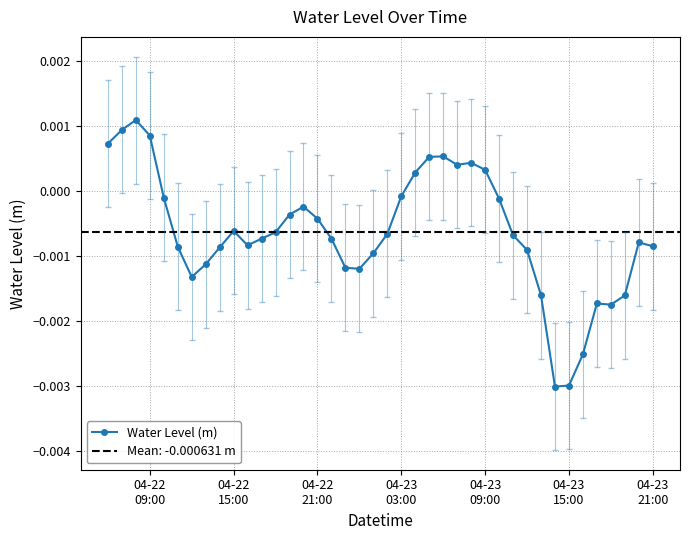

Is this an area chart (filled region under the line)?

No